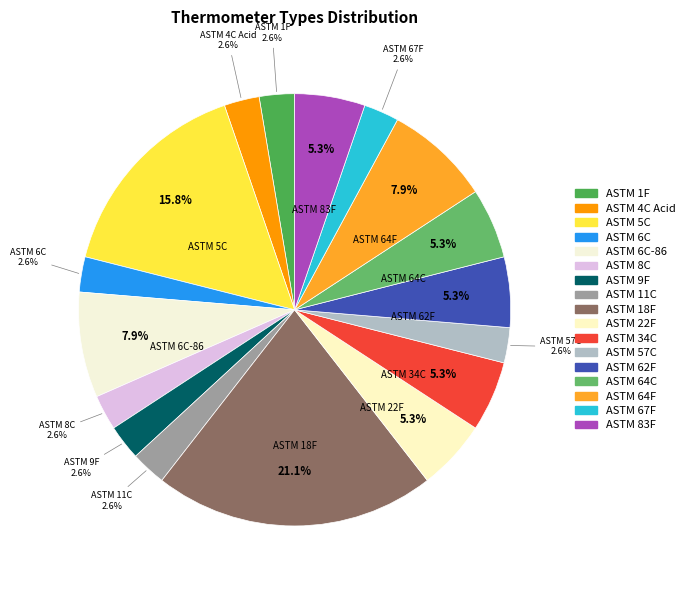

How many segments does this pie chart have?

17